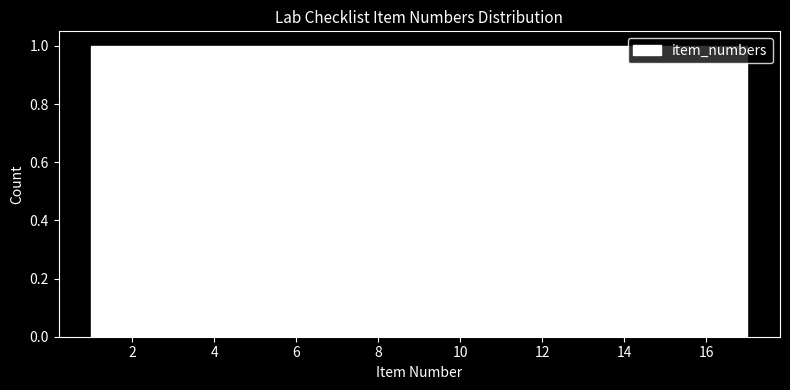

How tall is the bar that spans 5.8 to 6.6 on the x-axis? Neither the bar edges nor the heights are printed on the chart, so give them approximately, as read against the axes.

1